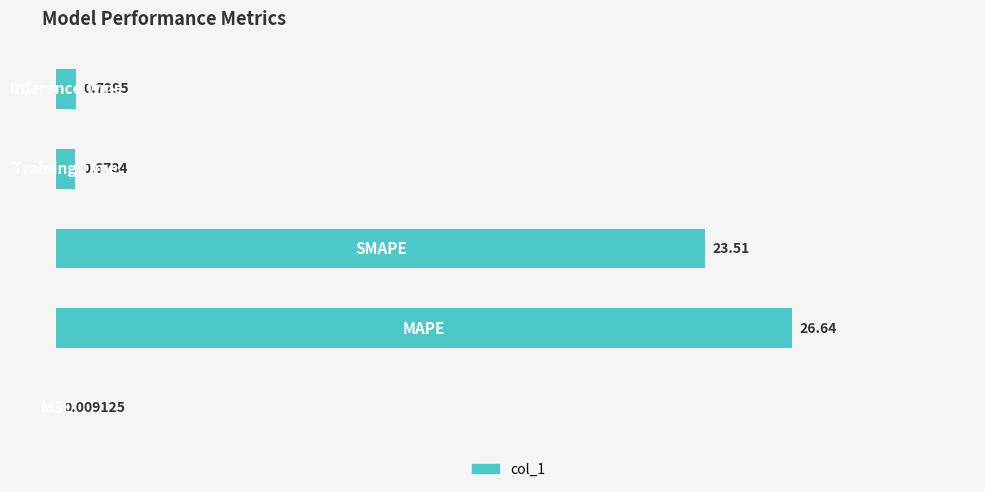

Are the bars horizontal?

Yes